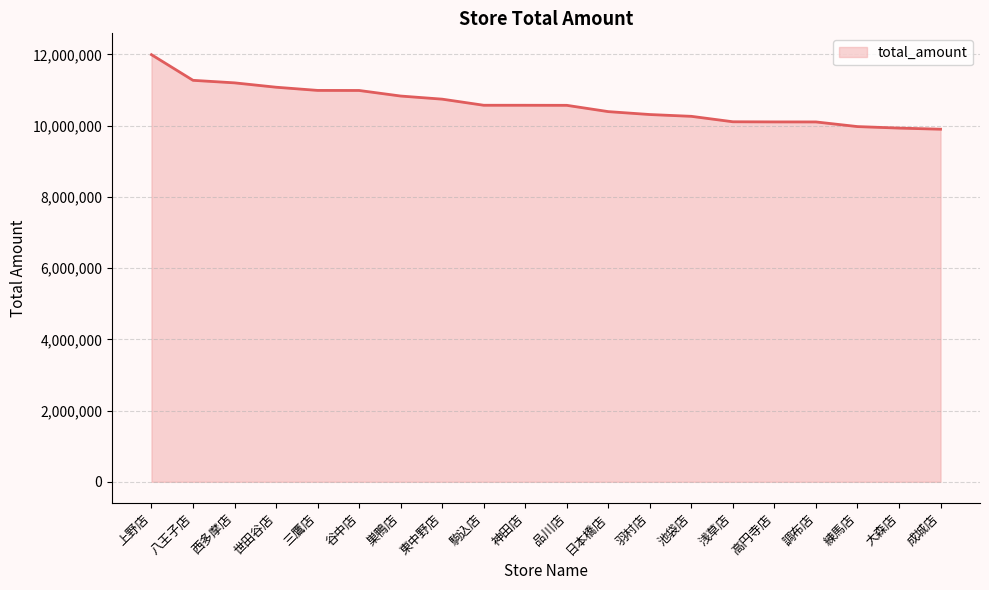

What position from the left is 調布店?

17